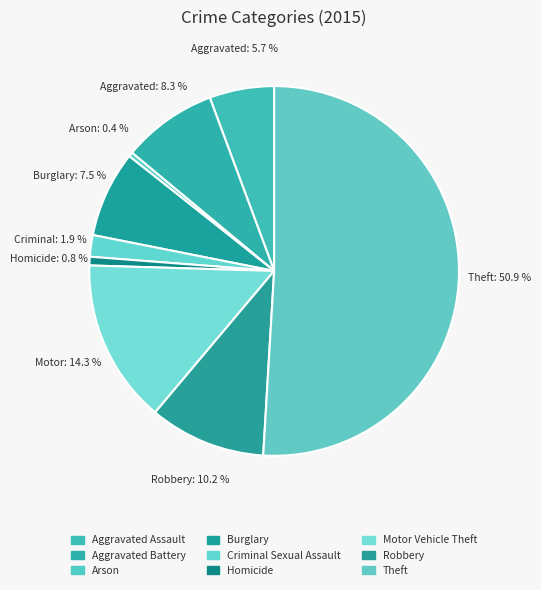

To the nearest percent, what is the difference between the Homicide and Aggravated Assault slice percentages?

5%